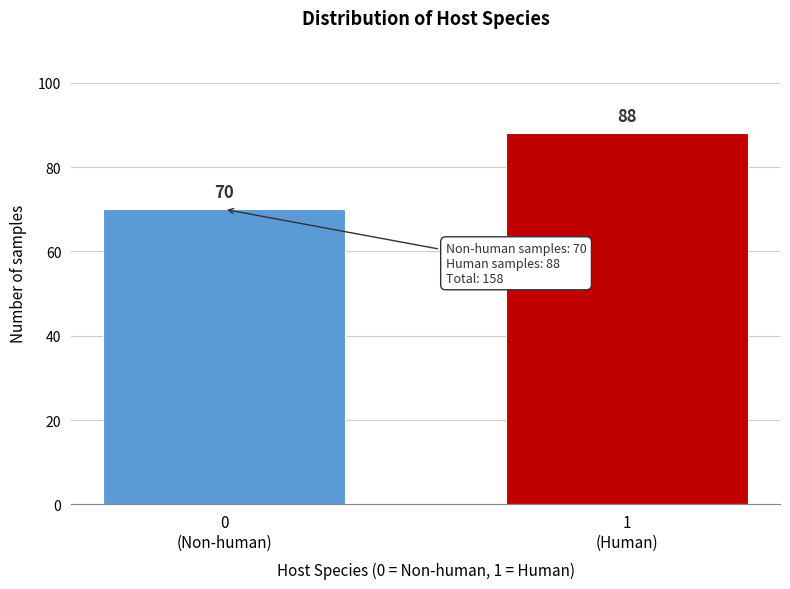

Reading left to right, extract all data points from this chart.

70	88